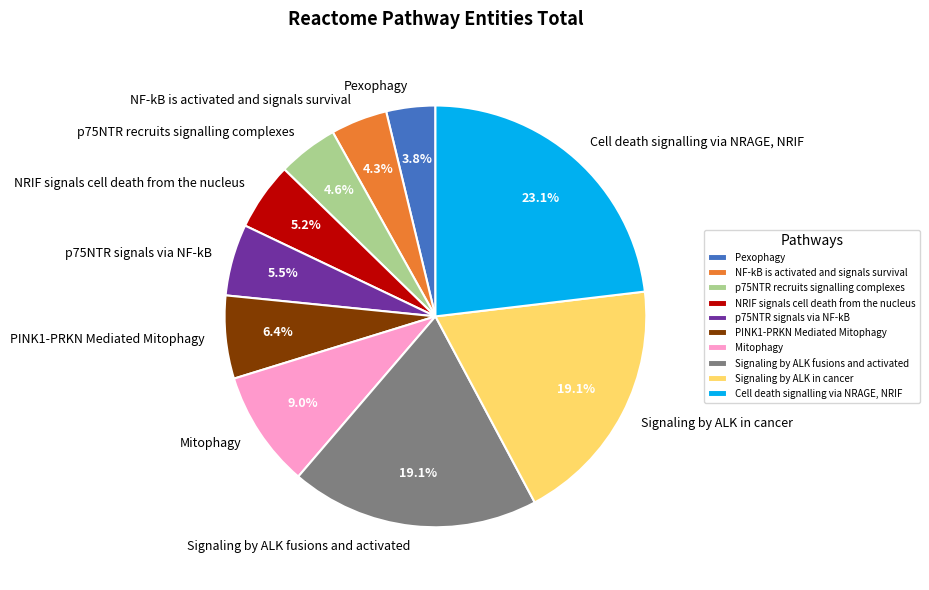

How many slices are in this pie chart?

10